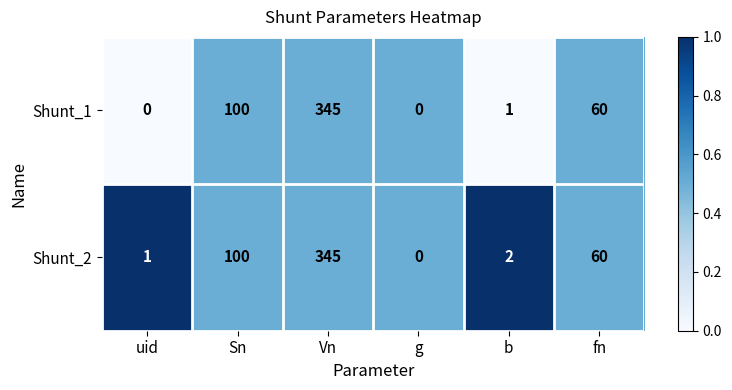

List the labels in order of Shunt_2 value, largest first.

Vn, Sn, fn, b, uid, g